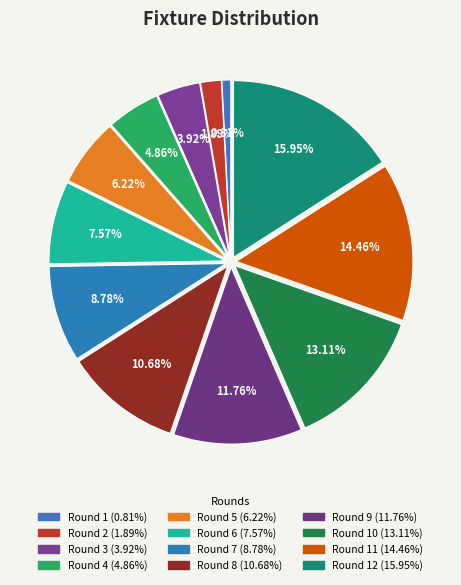

How many segments does this pie chart have?

12